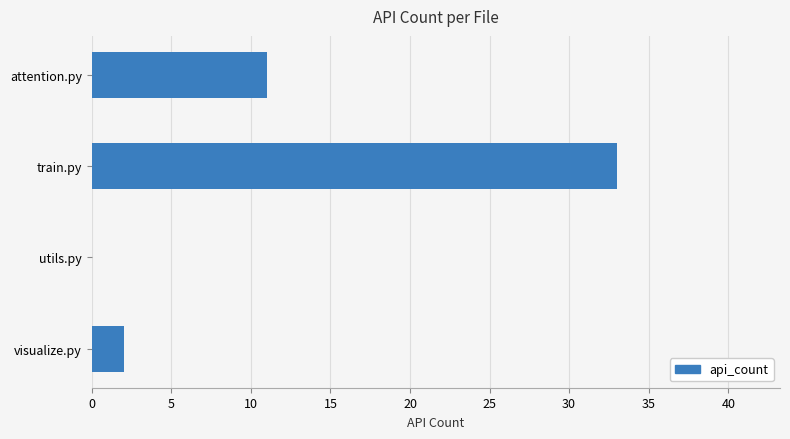

At which label is the value closest to 16?

attention.py